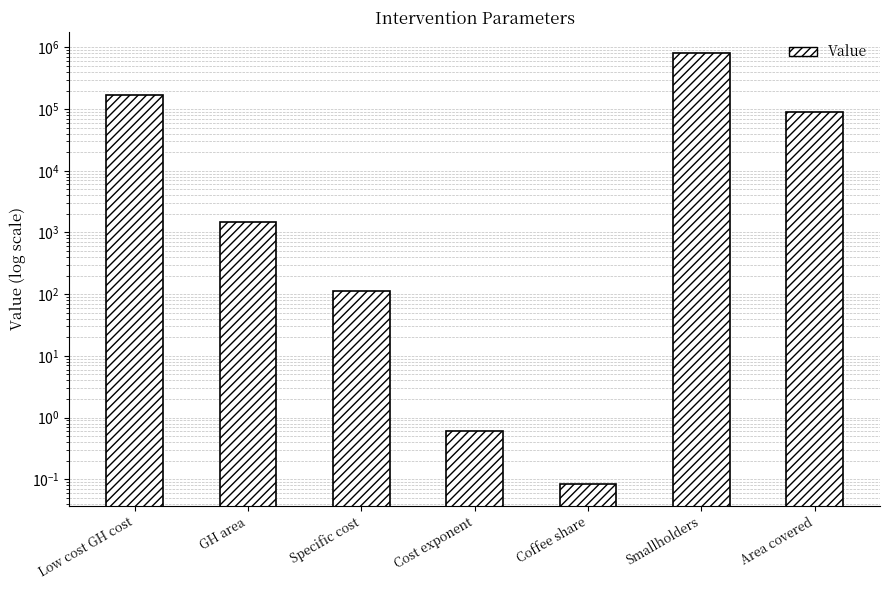

What value does the data have at Coffee share?

0.1